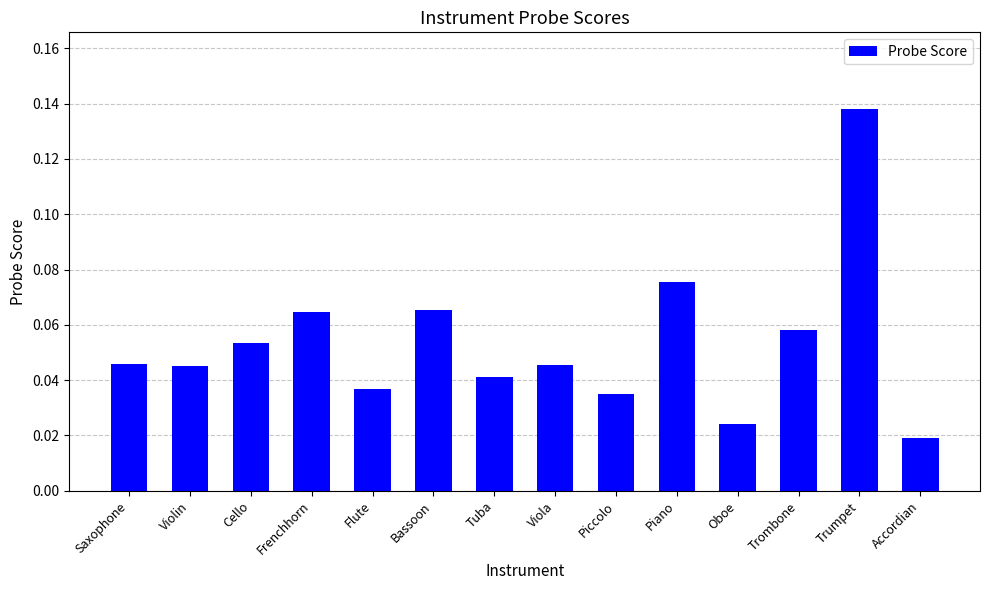

Where is the data nearest to the value 0?

Accordian